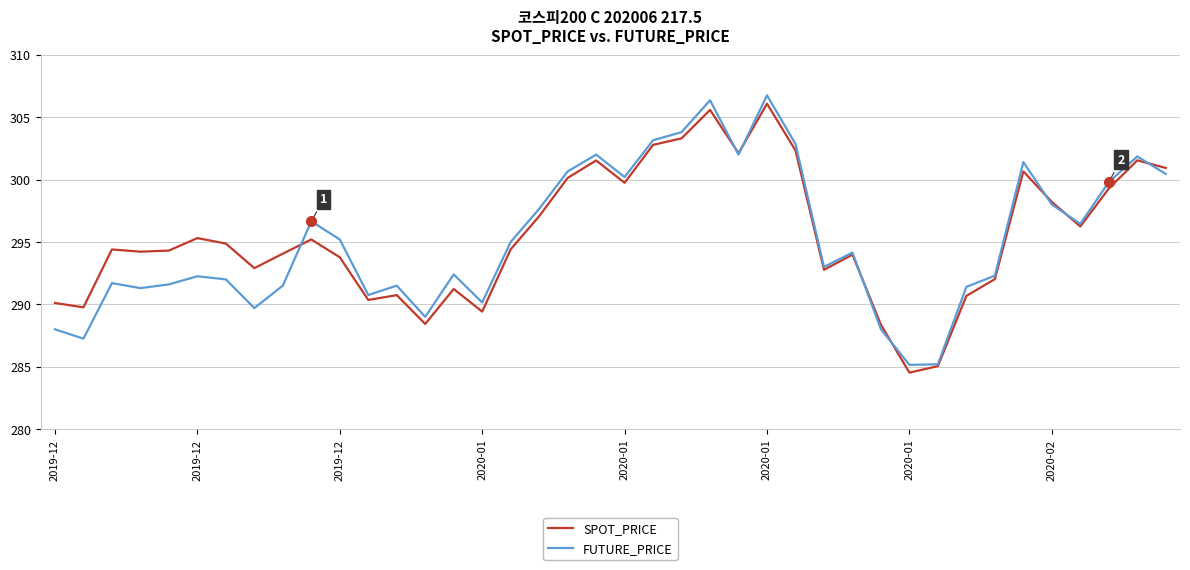

Rank the series by their maximum value, from lowest to highest.

SPOT_PRICE, FUTURE_PRICE